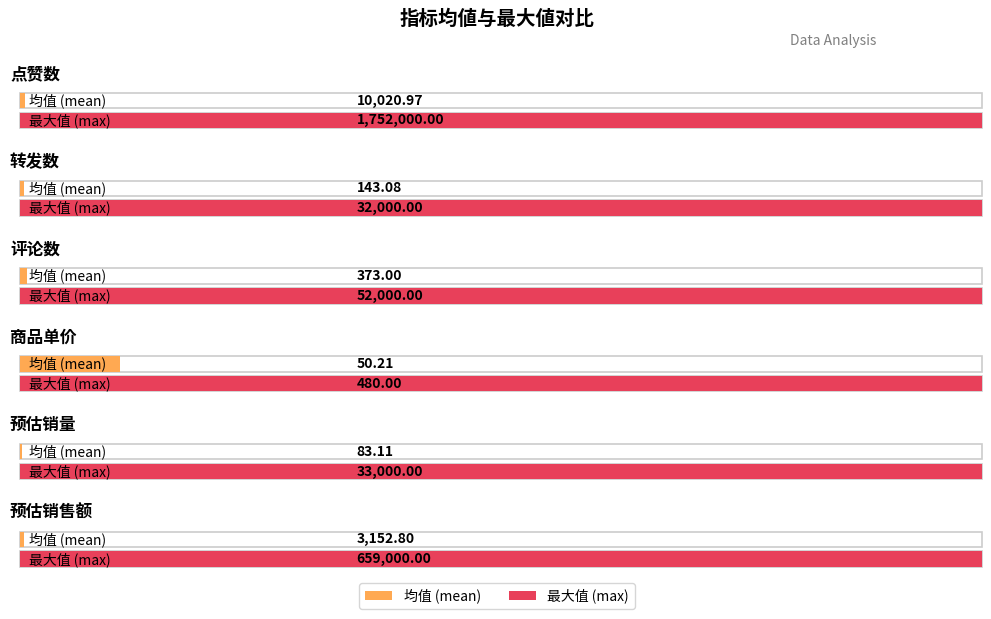

How many values in the max series exceed 52000?

2